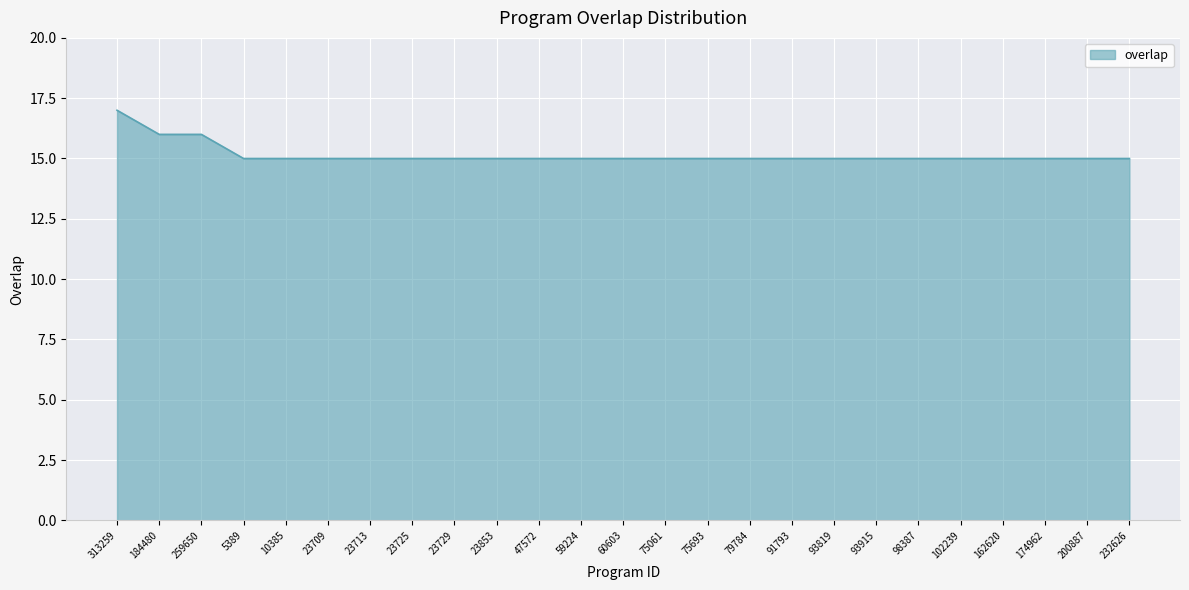

What value does the data have at 232626?

15